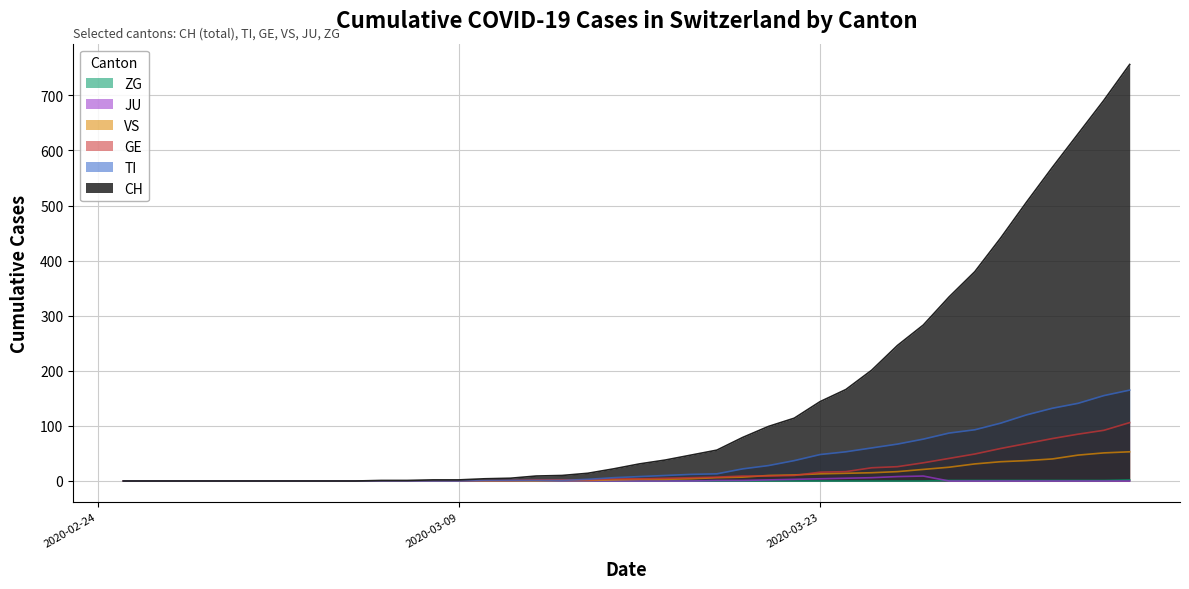

The TI series shows 0 at 2020-03-05. True or false?

True